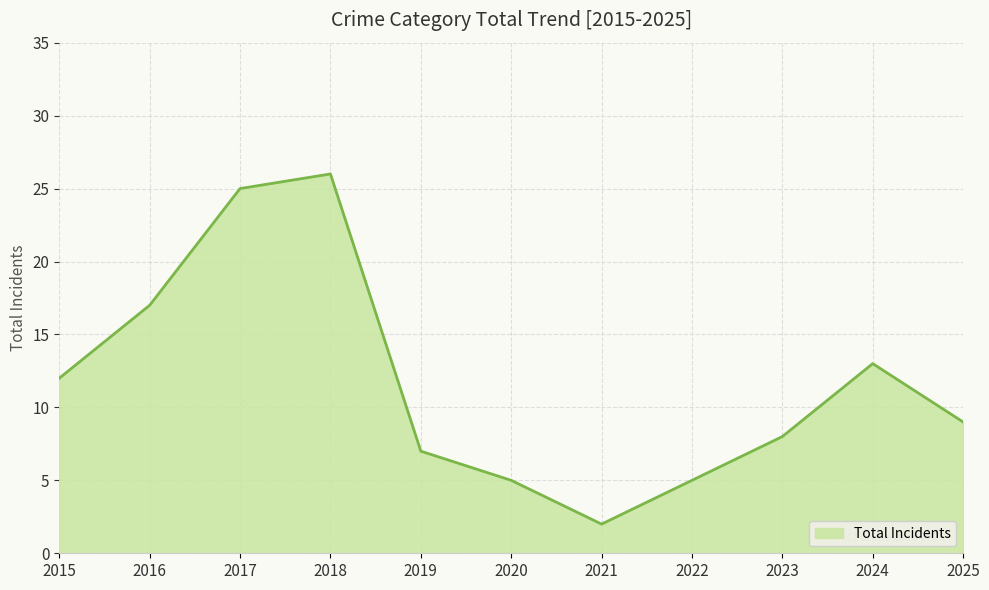

The value at 2017 is 7. True or false?

False